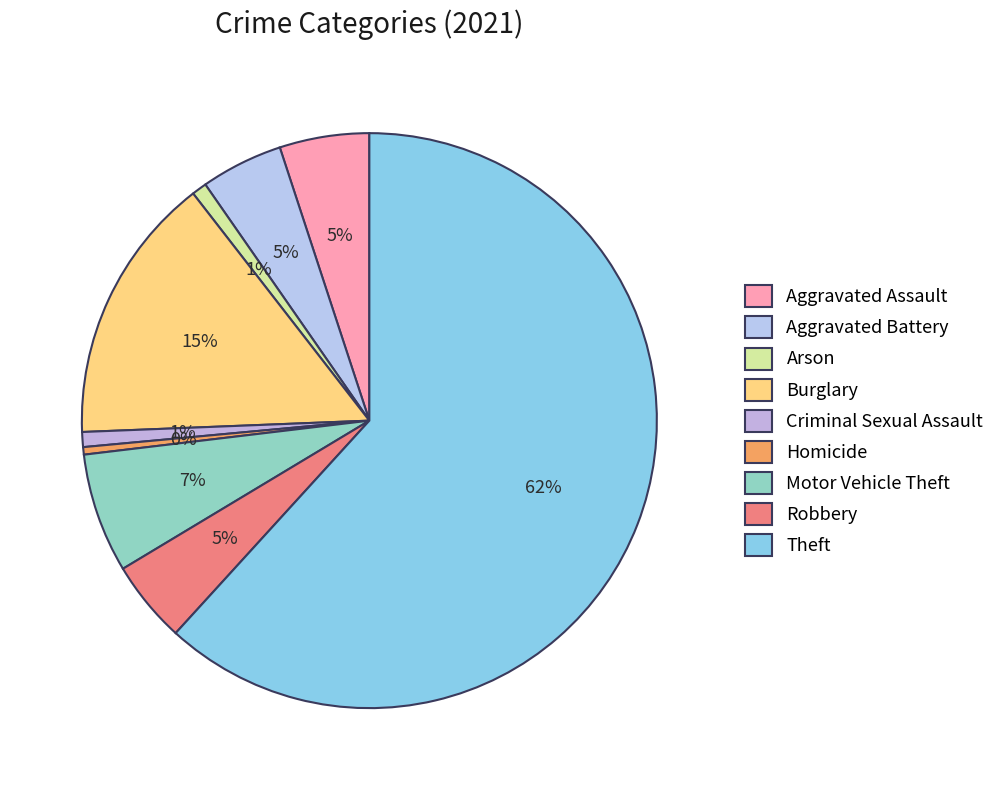

To the nearest percent, what is the difference between the Criminal Sexual Assault and Motor Vehicle Theft slice percentages?

6%